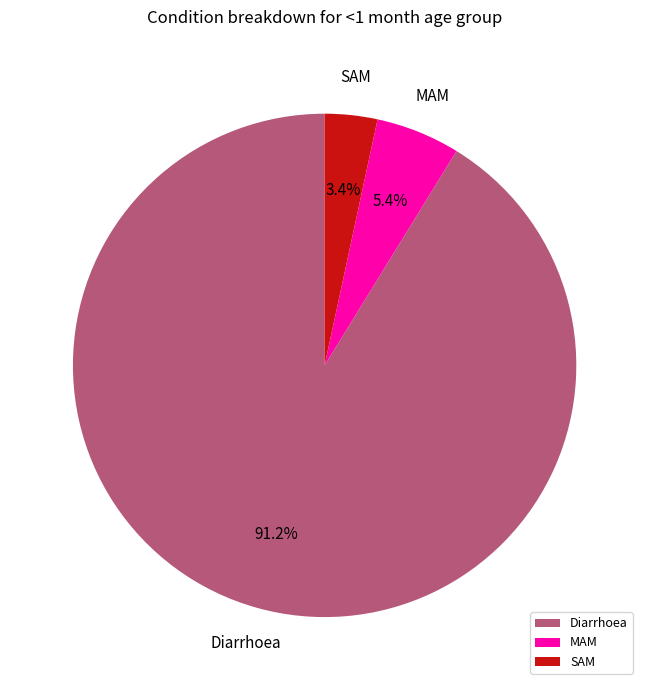

What is the ratio of the value at MAM to the value at Diarrhoea?

0.1